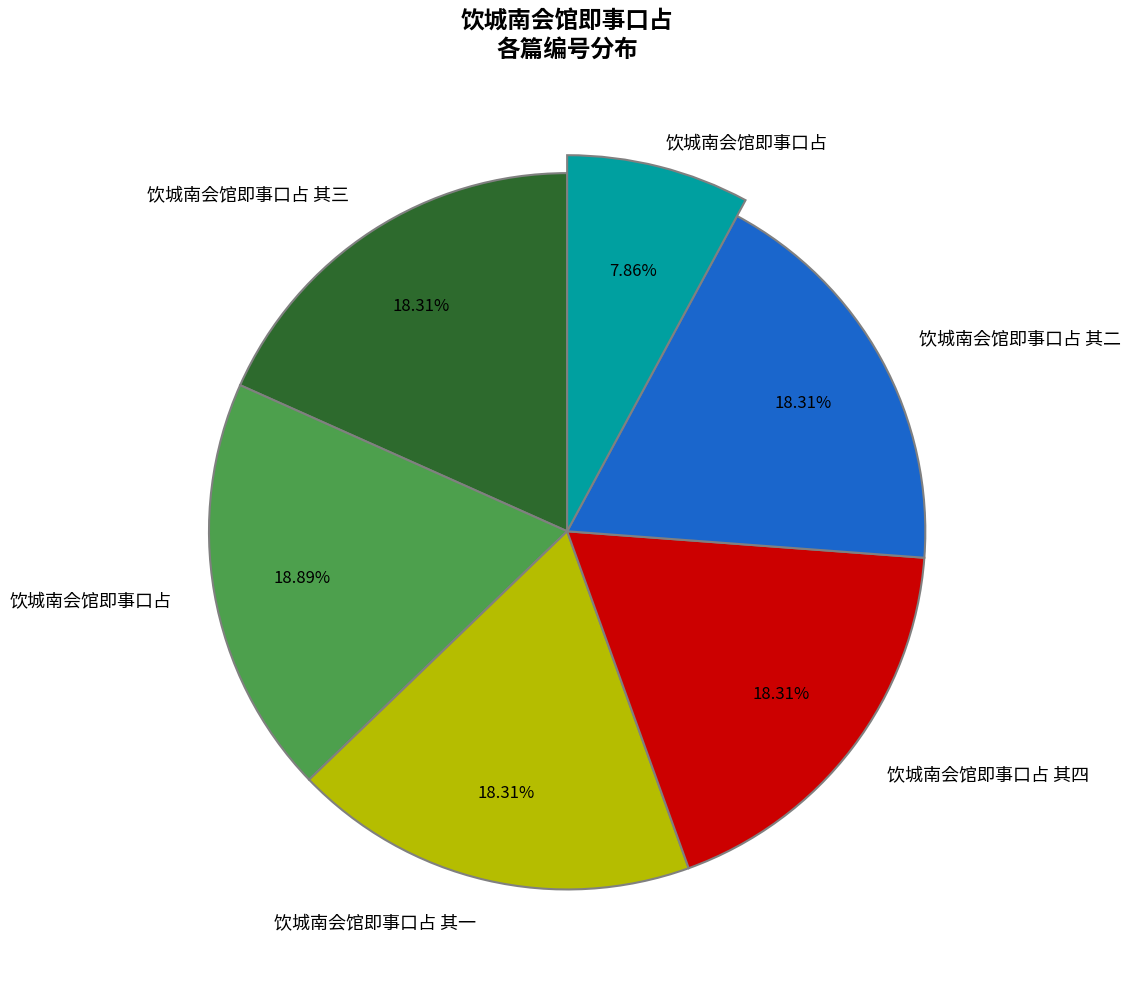

How much of the chart is everything except 饮城南会馆即事口占 其四?

81.7%